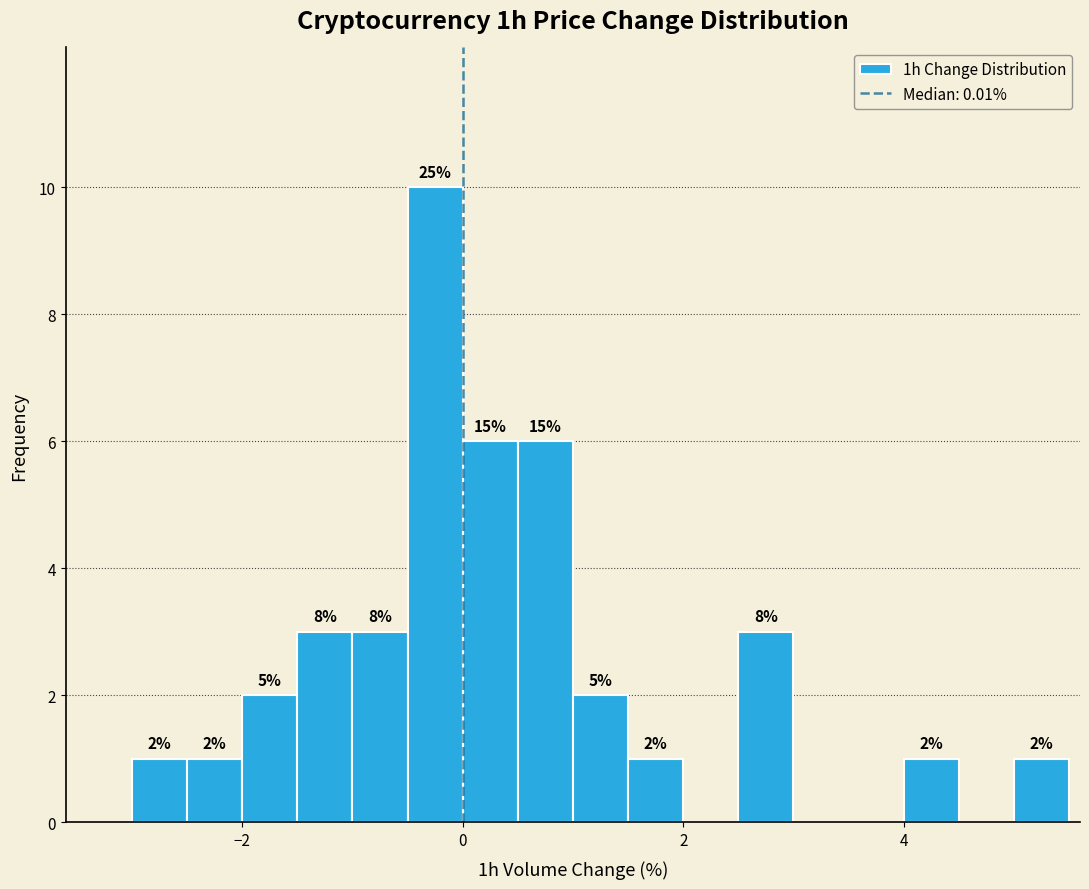

Around what value on the x-axis is the tallest bar? Give the approximate position of its centre, as read against the axis.

-0.2